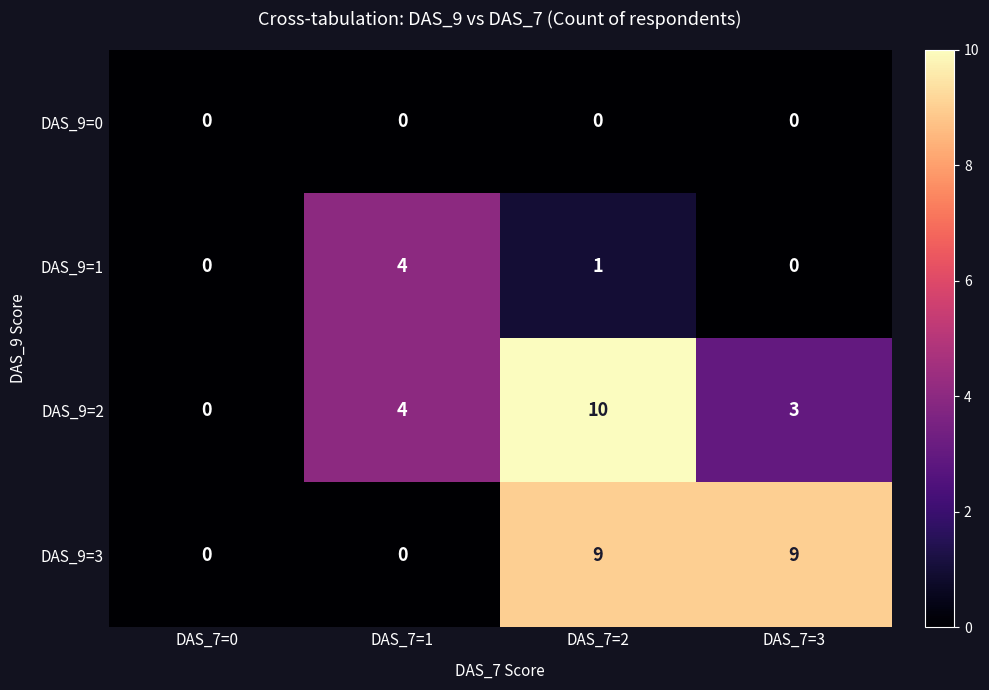

Which series has the largest total across all categories?

DAS_9=3